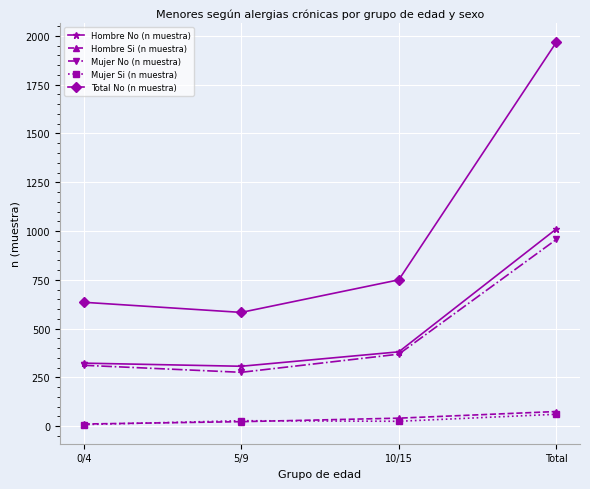

List the labels in order of Total No (n muestra) value, smallest first.

5/9, 0/4, 10/15, Total